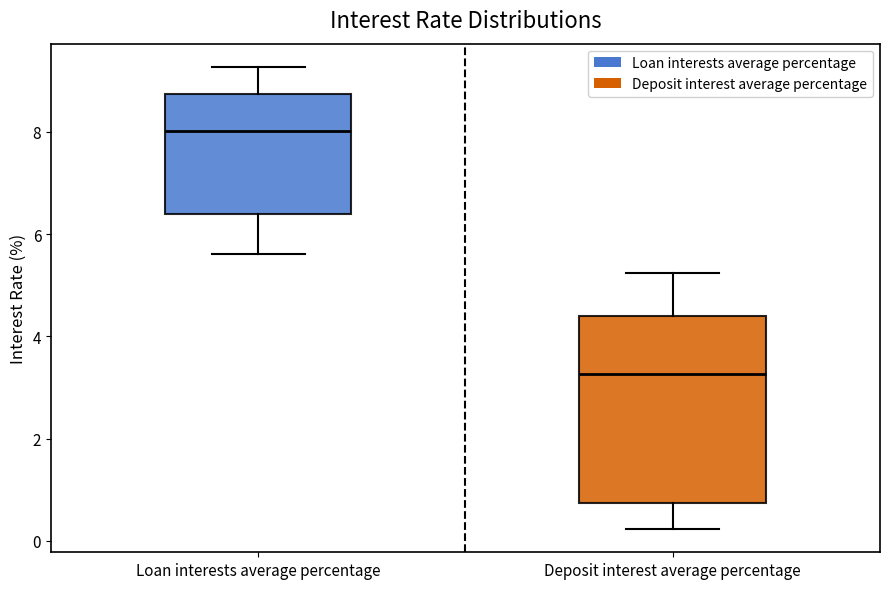

Reading left to right, read every box against the y-axis: the position of its median line, the range the box covers, and the ends of its whiskers. The values are not printed on the chart, so give them approximately, as read against the axis.

Loan interests average percentage: median 8.0, box 6.4 to 8.8, whiskers 5.6 to 9.2
Deposit interest average percentage: median 3.2, box 0.8 to 4.4, whiskers 0.2 to 5.2